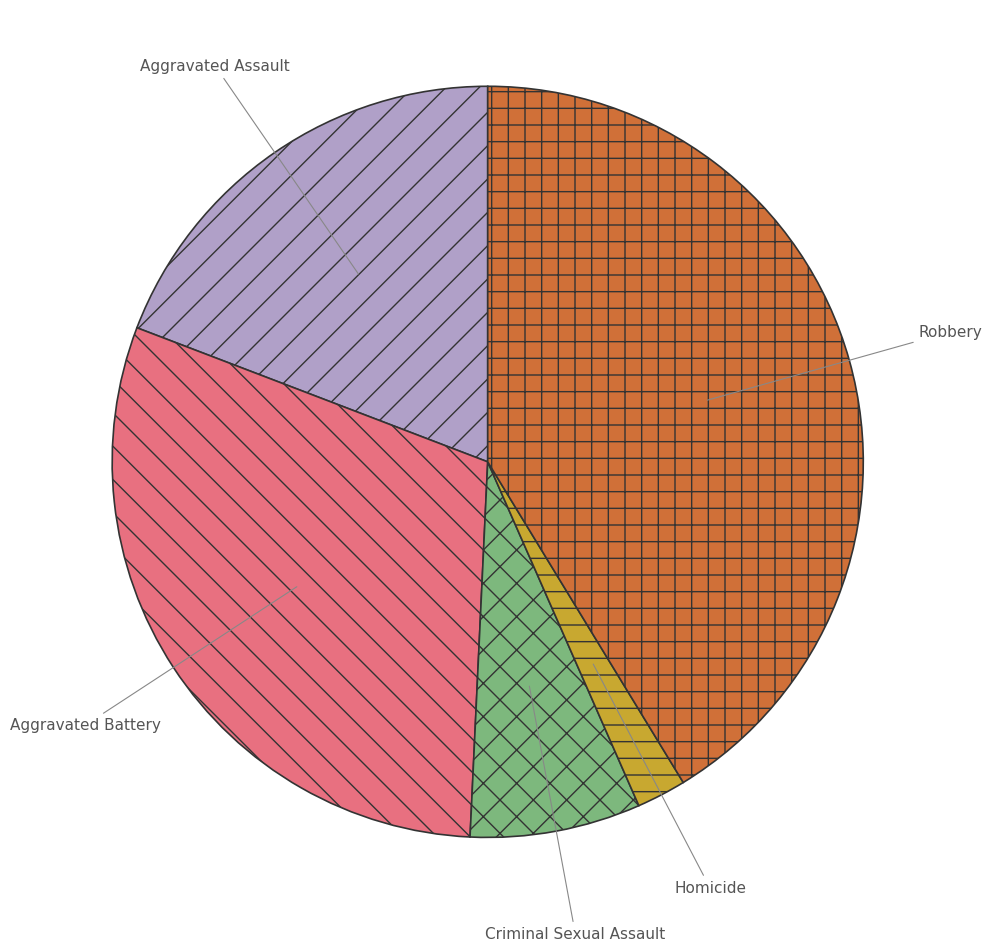

Is the sum of Criminal Sexual Assault and Aggravated Assault greater than half?

No